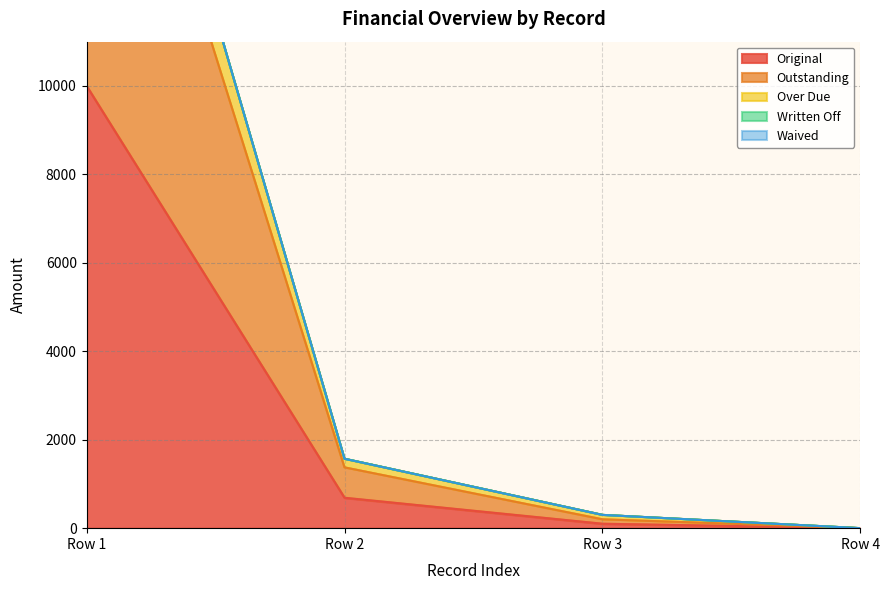

True or false: Outstanding and Original intersect in this chart.

False